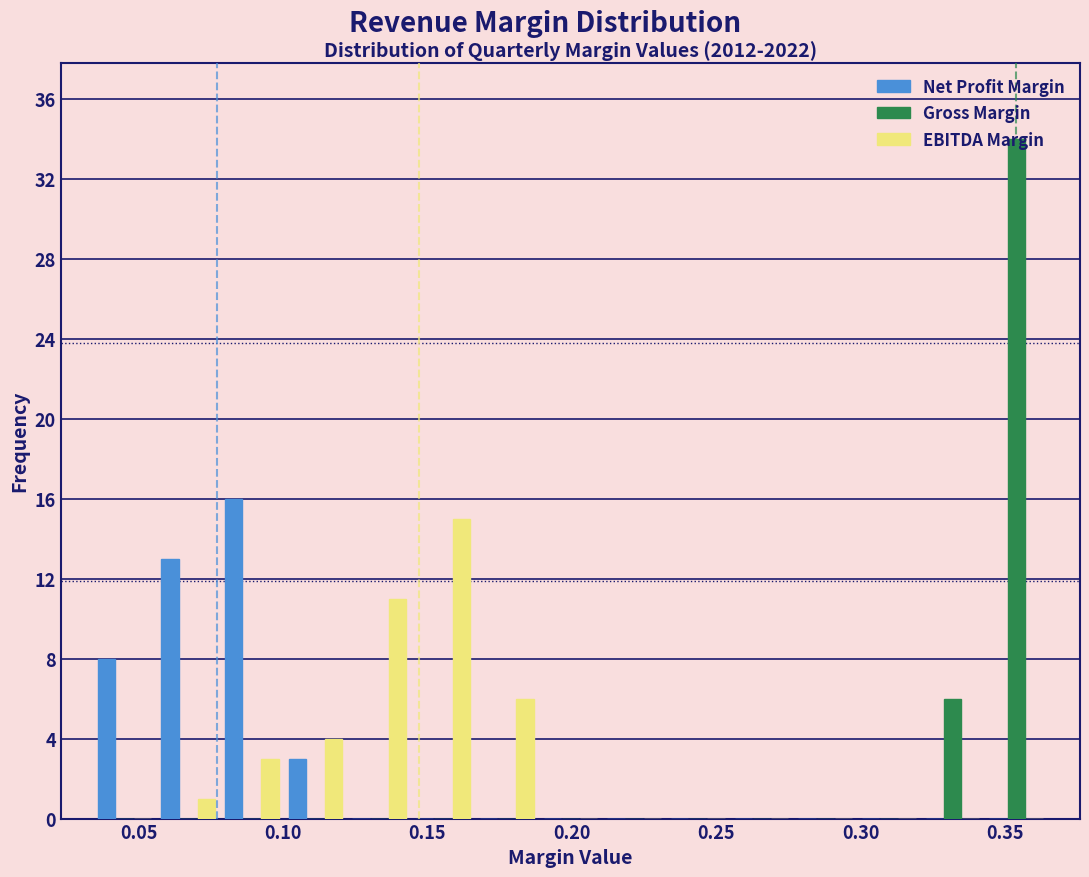

In the Gross Margin series, which range on the x-axis has the tallest bar?

0.345 to 0.365